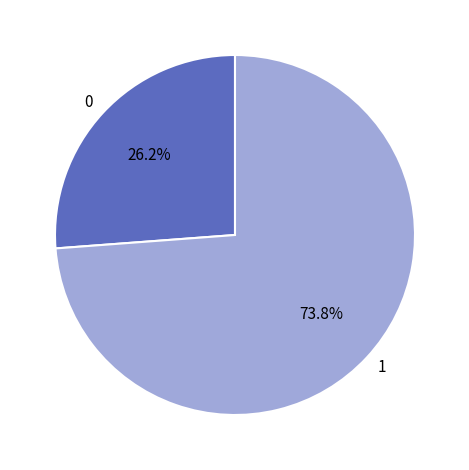

To the nearest percent, what is the combined percentage of 0 and 1?

100%